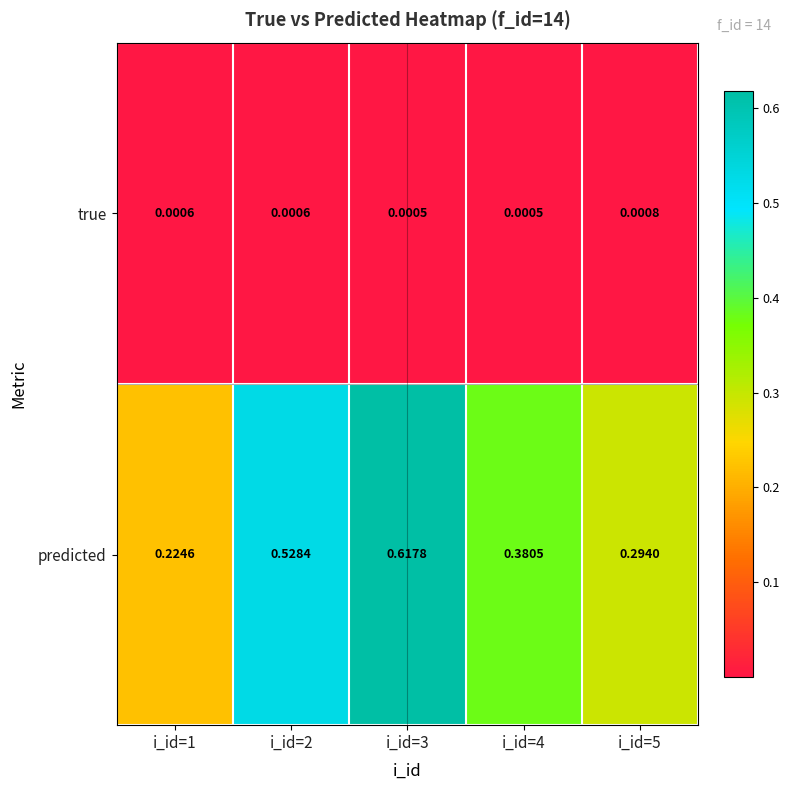

Which series has the widest spread of values?

predicted